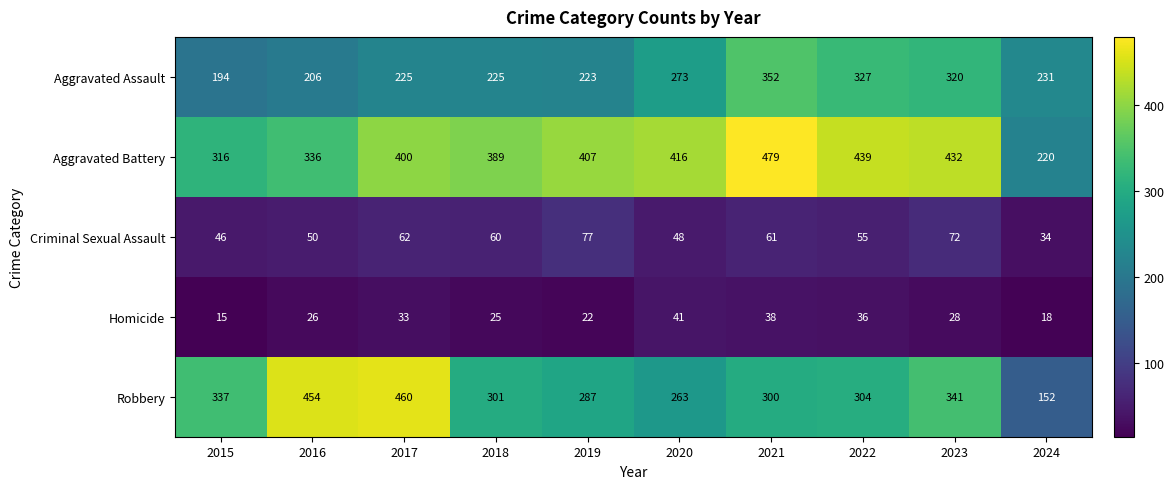

At how many categories does at least one series exceed 353?

8